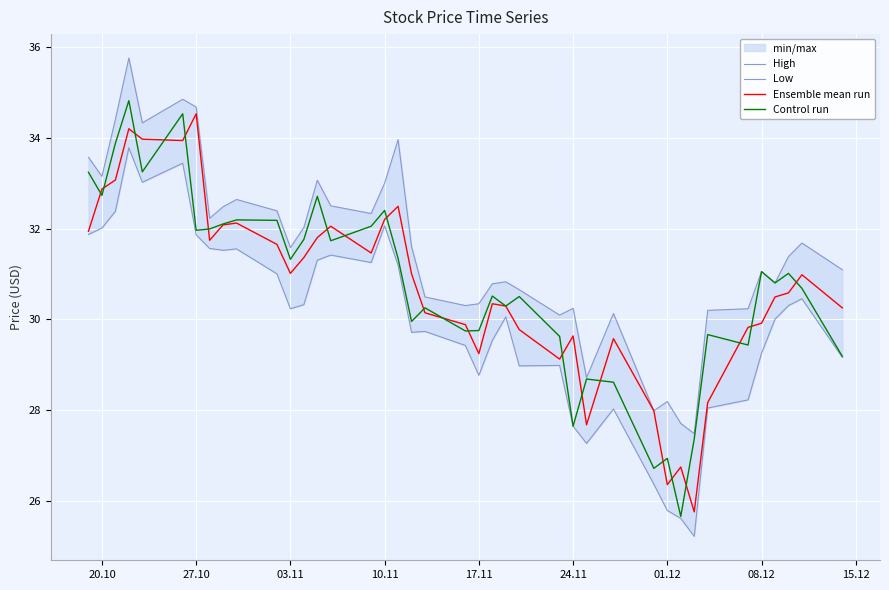

Which category has the highest value in the Ensemble mean run series?

27.10